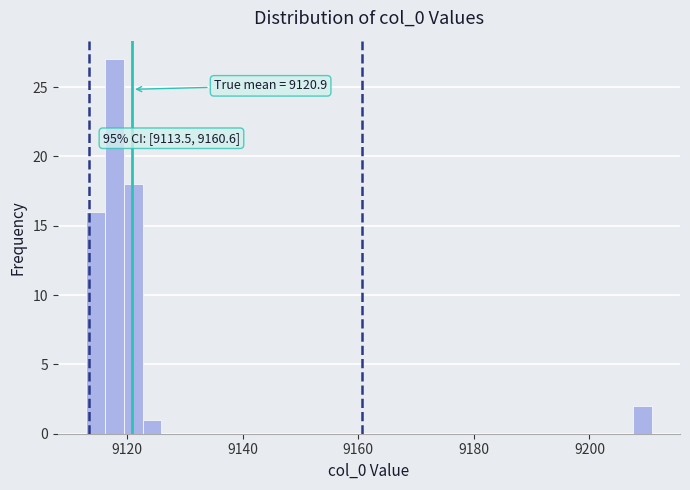

Read against the x-axis, roughly where is the centre of the tallest bar?

9118